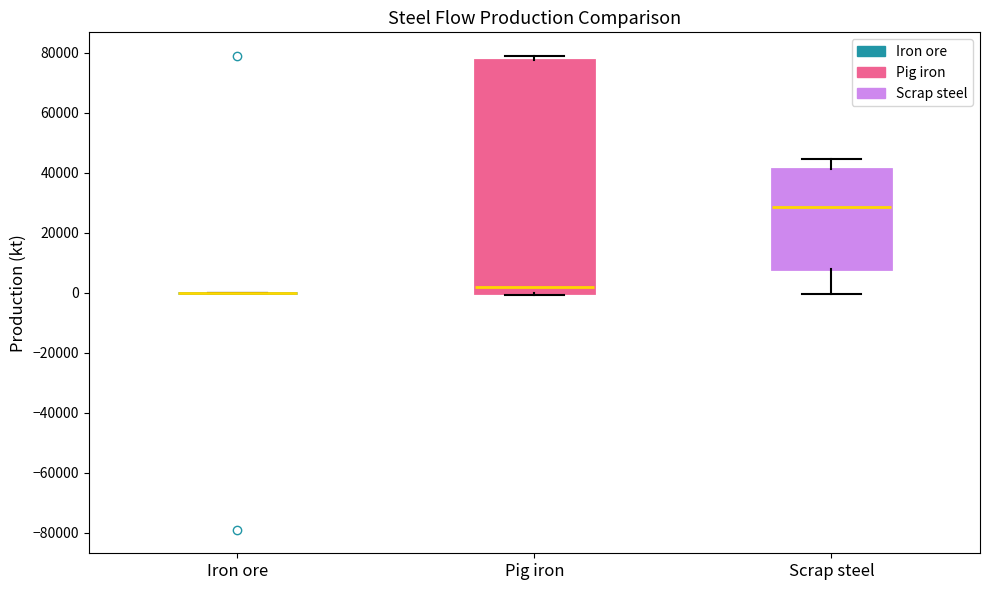

Where is the upper edge of the box for Scrap steel on the y-axis? The values are not printed on the chart, so give them approximately, as read against the axis.

42000